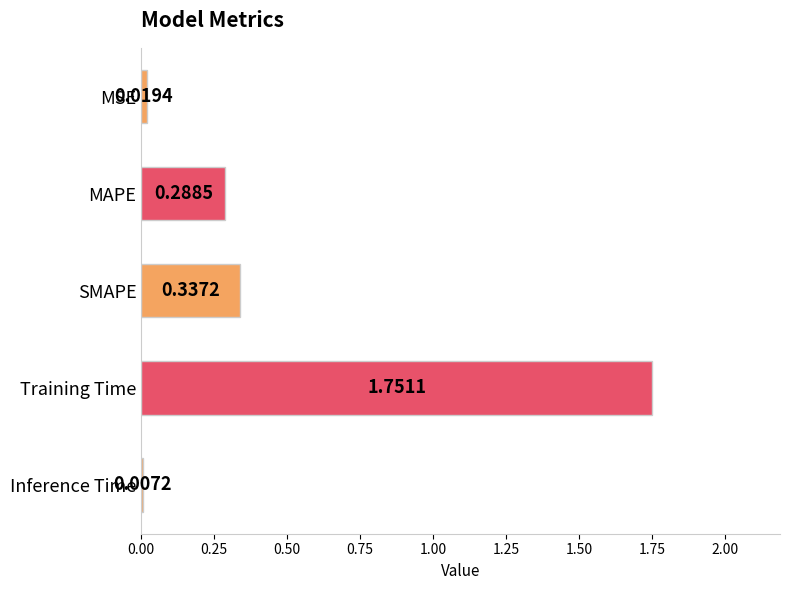

What is the average value?

0.5